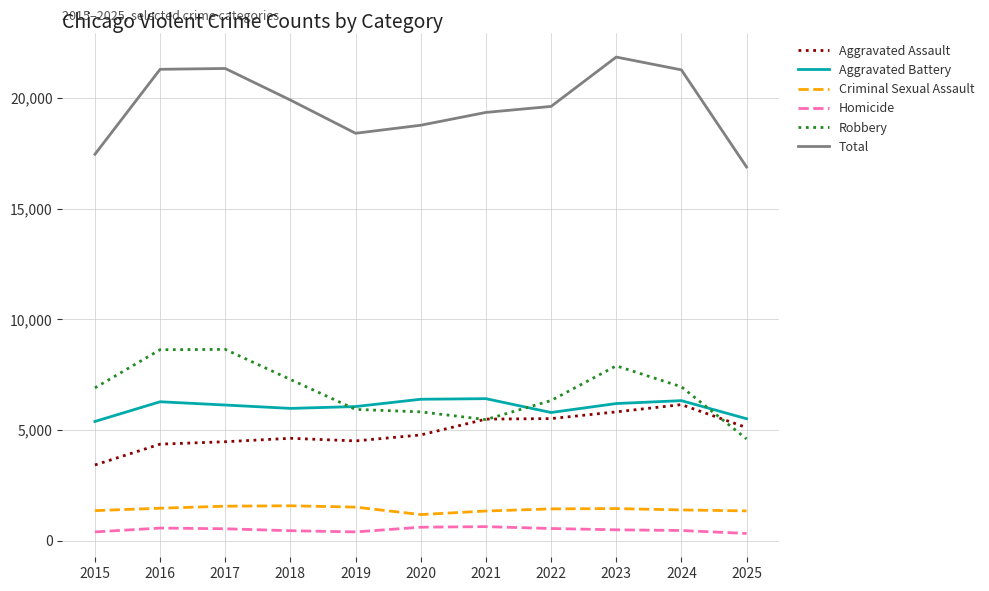

Which series has the widest spread of values?

Total